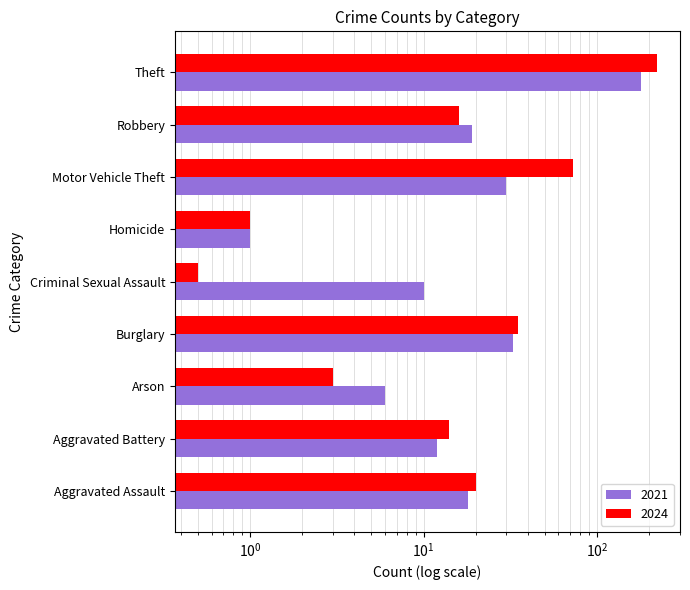

What value does the 2021 series have at Burglary?

33.0